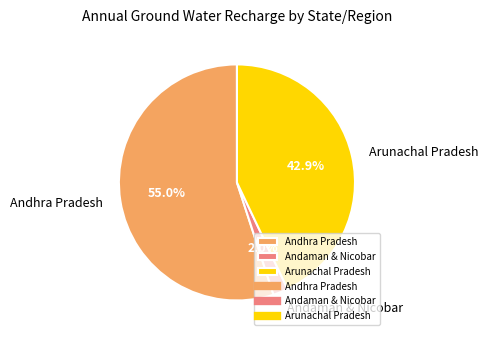

To the nearest percent, what is the difference between the largest and smallest slice percentages?

53%